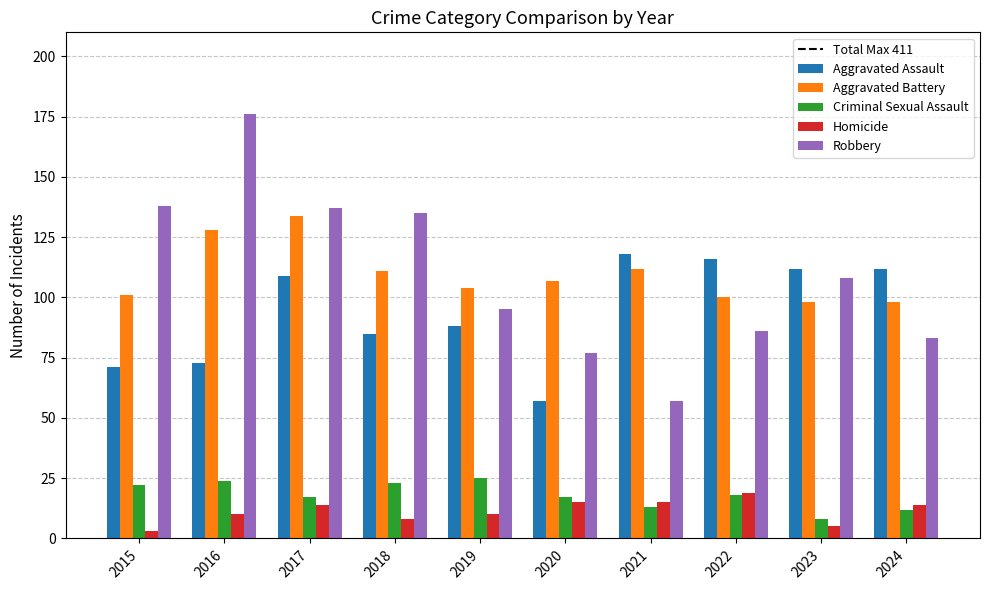

What is the spread (max minus min) of values at 2024?

100